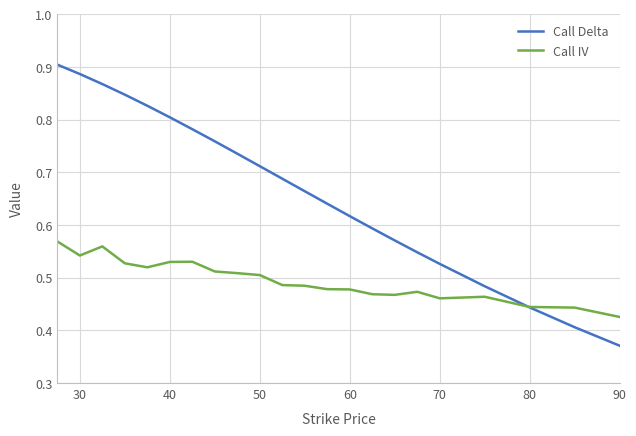

What is the difference between the second highest and minimum values in the Call IV series?

0.1